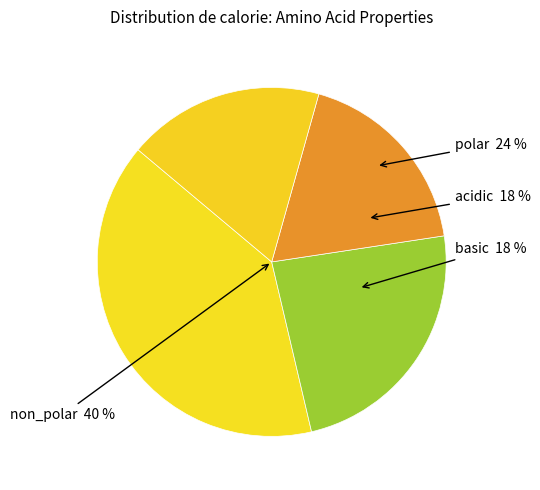

To the nearest percent, what is the difference between the non_polar and acidic slice percentages?

22%